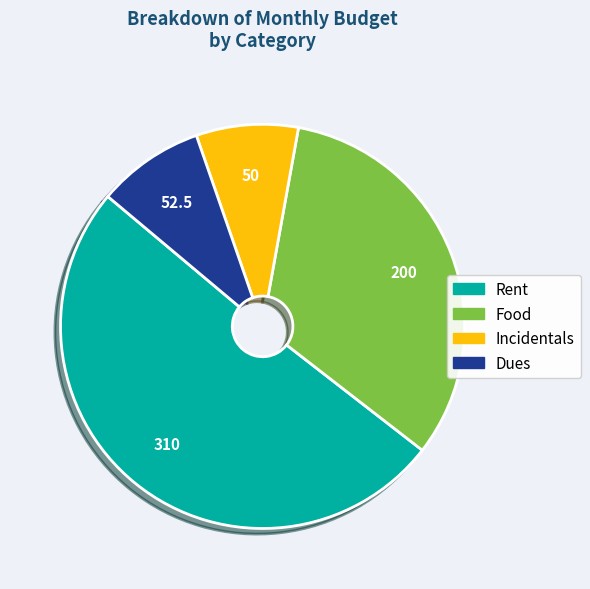

True or false: Rent accounts for 51% of the total.

True